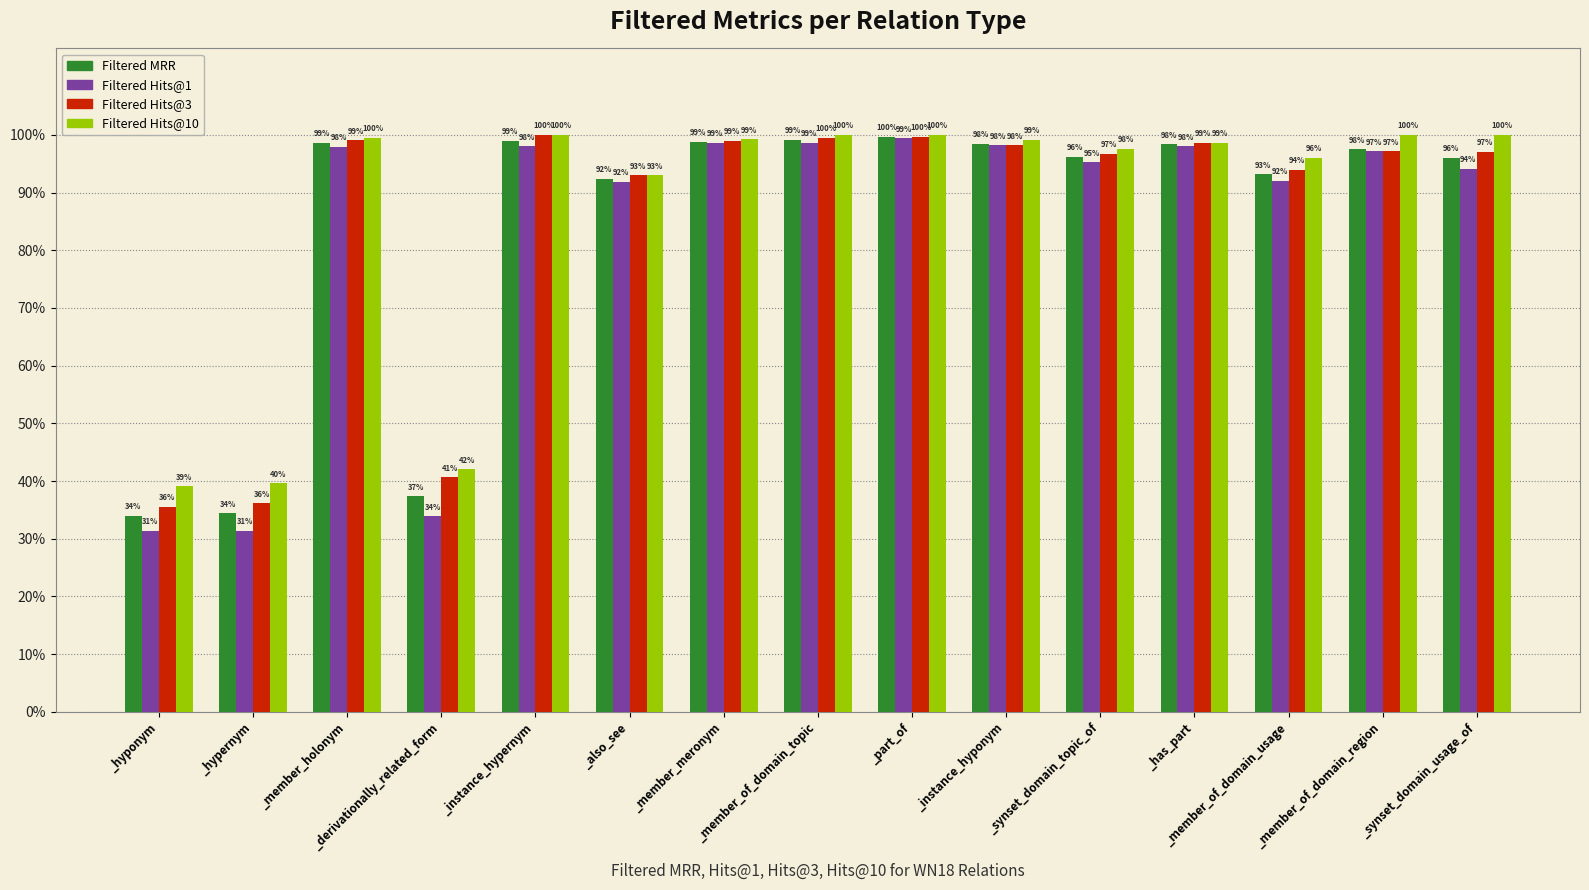

At which label does Filtered Hits@10 reach its minimum?

_hyponym